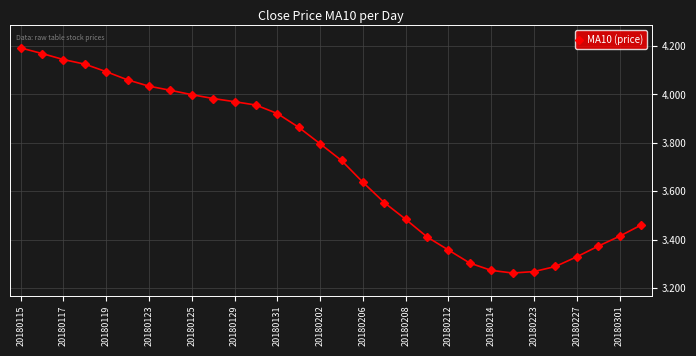

What is the sum of all values?

111.5